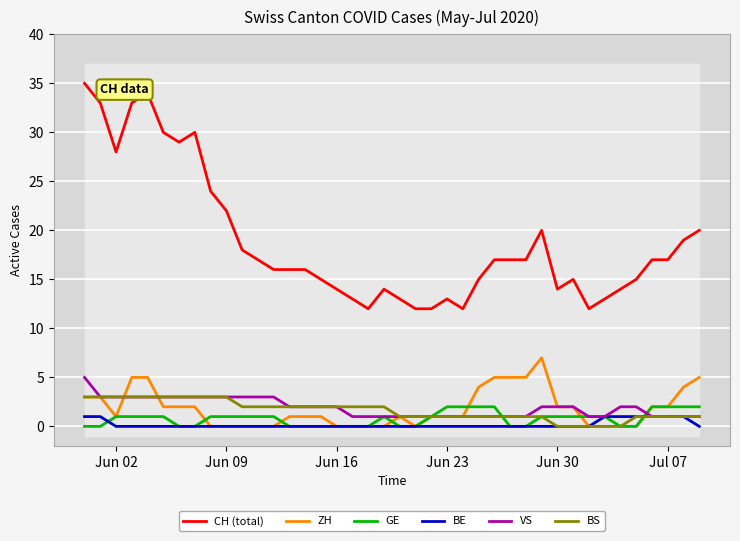

The ZH series shows 4 at Jun 09. True or false?

False